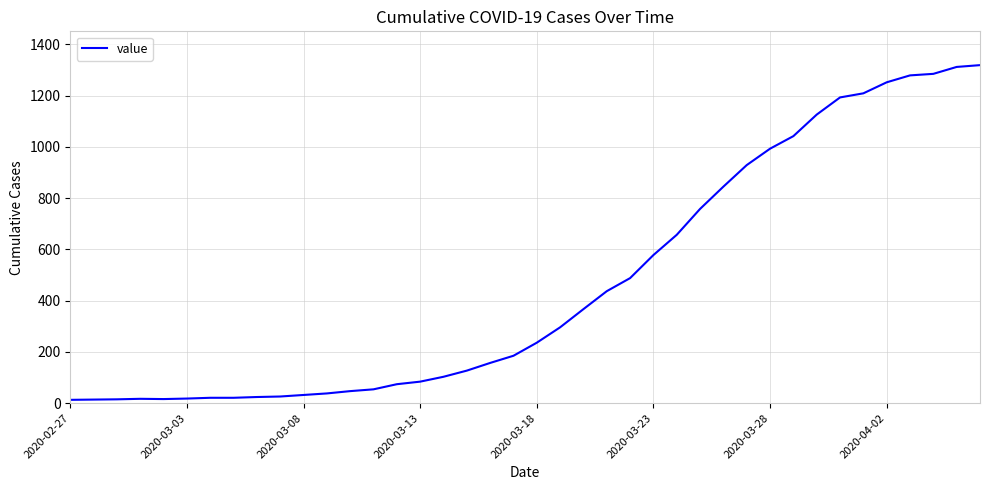

What is the greatest value displayed?

1319